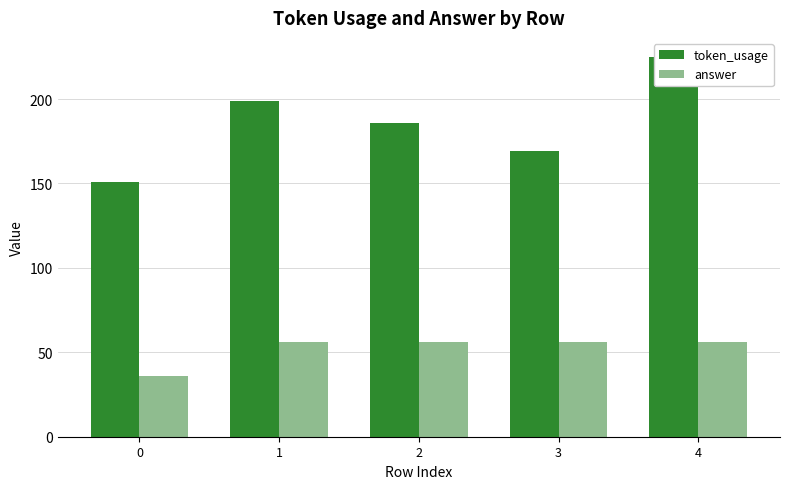

List the series in order of their overall mean, highest first.

token_usage, answer